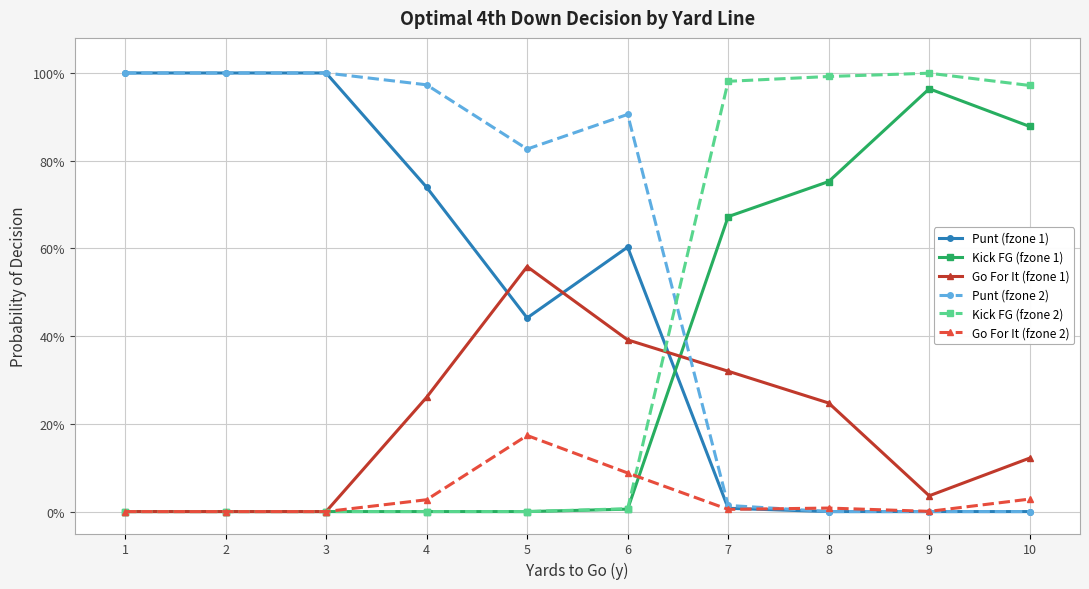

What is the average value of the Punt (fzone 1) series?

0.5